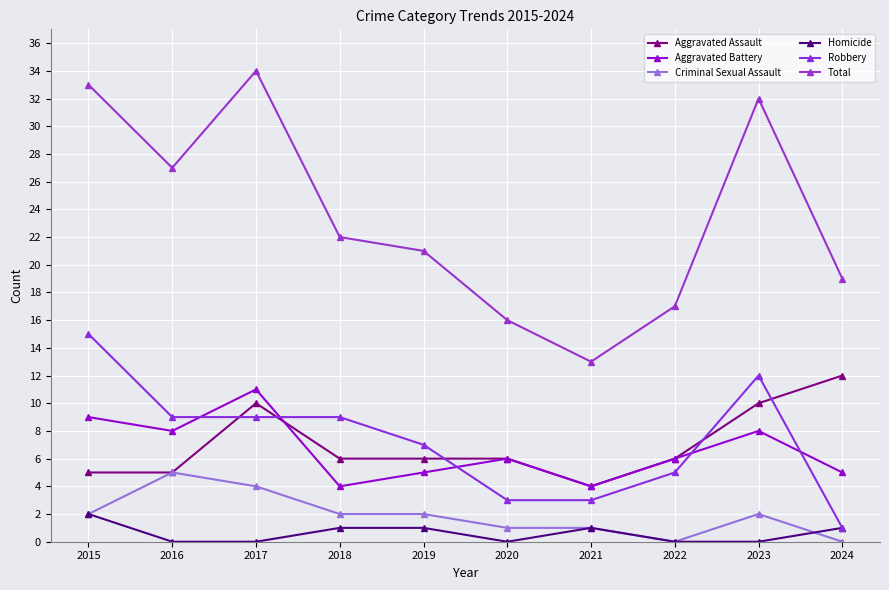

Reading right to left, transcribe all the data shown in this chart.

Aggravated Assault: 2024=12	2023=10	2022=6	2021=4	2020=6	2019=6	2018=6	2017=10	2016=5	2015=5
Aggravated Battery: 2024=5	2023=8	2022=6	2021=4	2020=6	2019=5	2018=4	2017=11	2016=8	2015=9
Criminal Sexual Assault: 2024=0	2023=2	2022=0	2021=1	2020=1	2019=2	2018=2	2017=4	2016=5	2015=2
Homicide: 2024=1	2023=0	2022=0	2021=1	2020=0	2019=1	2018=1	2017=0	2016=0	2015=2
Robbery: 2024=1	2023=12	2022=5	2021=3	2020=3	2019=7	2018=9	2017=9	2016=9	2015=15
Total: 2024=19	2023=32	2022=17	2021=13	2020=16	2019=21	2018=22	2017=34	2016=27	2015=33